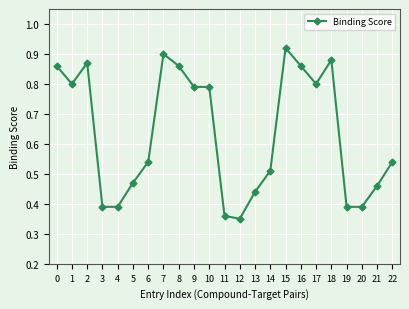

True or false: there are more than 0 points higher than both neighbors.

True